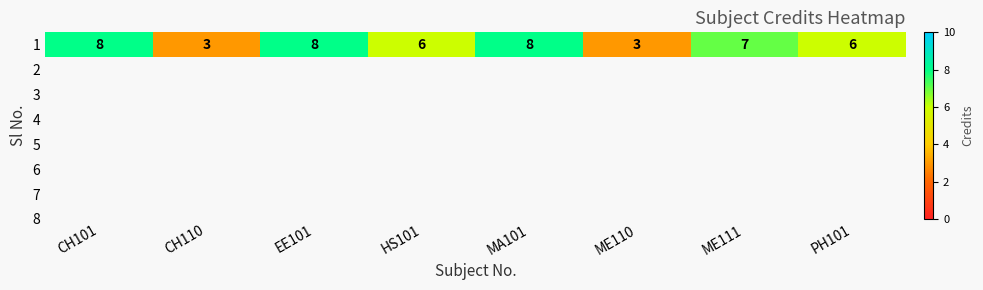

Where is the data nearest to the value 5?

HS101